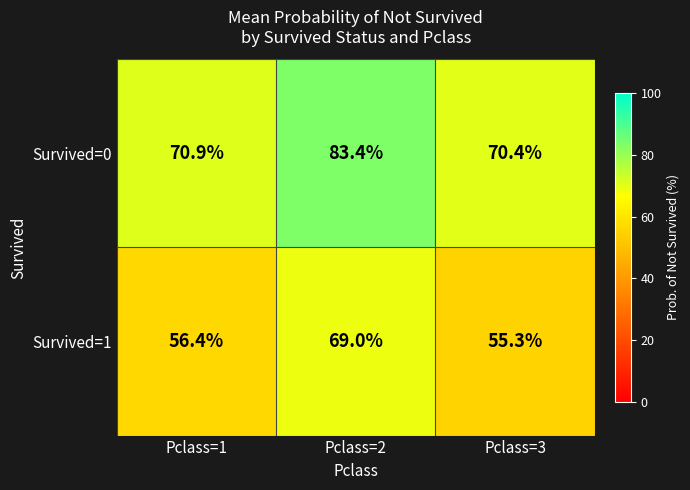

What is the spread (max minus min) of values at Pclass=2?

14.4